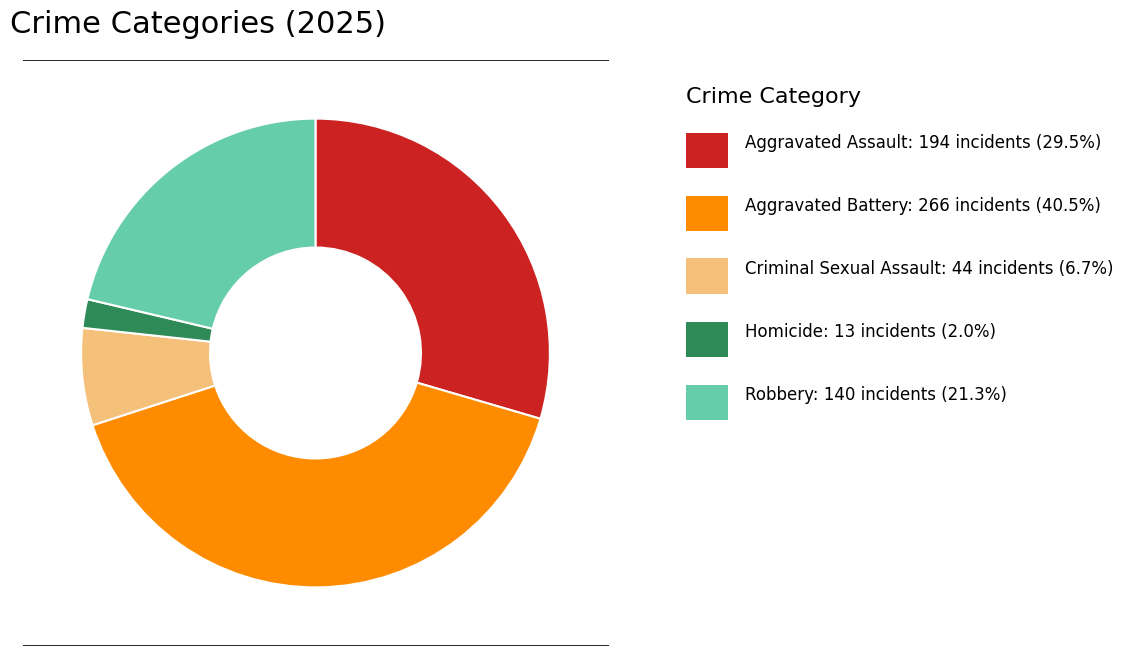

Is there any slice that represents more than half of the pie?

No